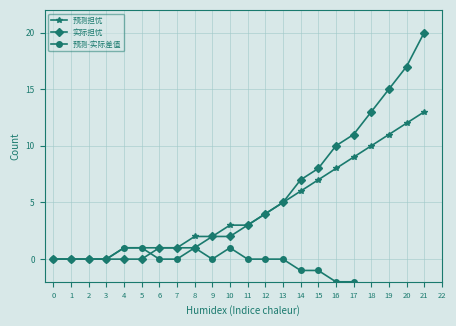

At how many categories does at least one series exceed -1?

22